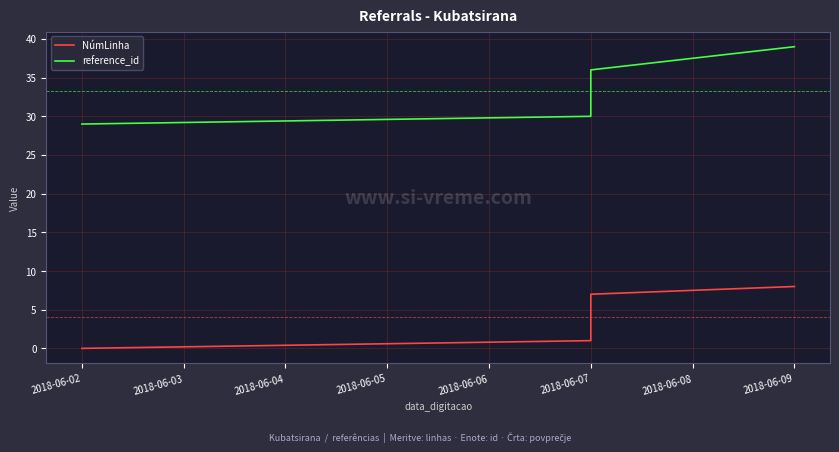

What is the average value of the reference_id series?

33